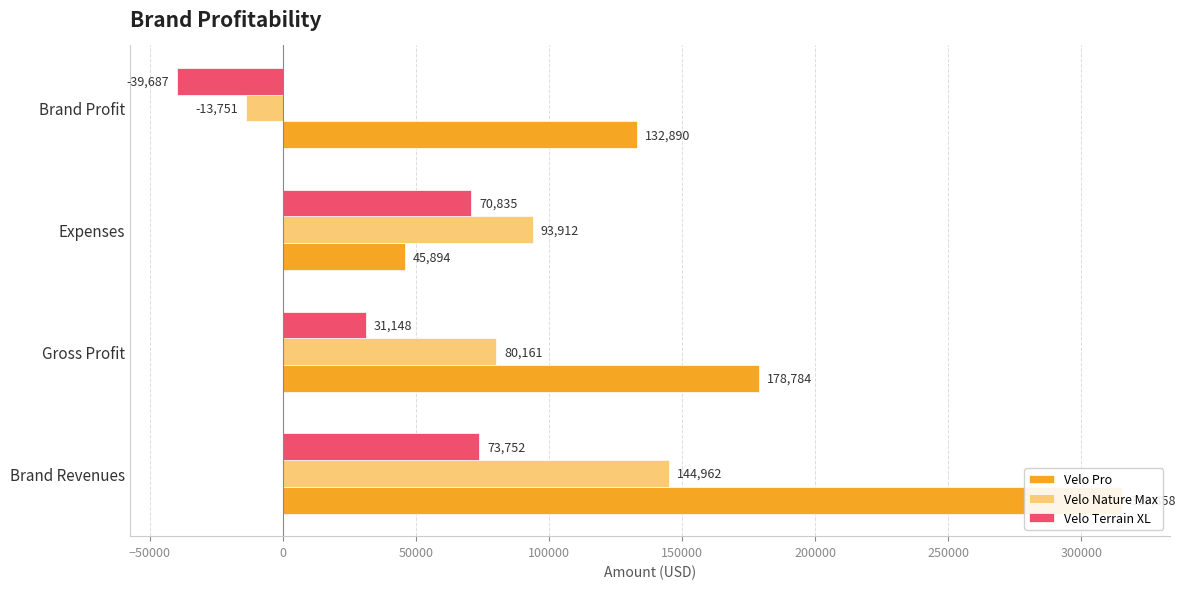

List the series in order of their overall mean, highest first.

Velo Pro, Velo Nature Max, Velo Terrain XL